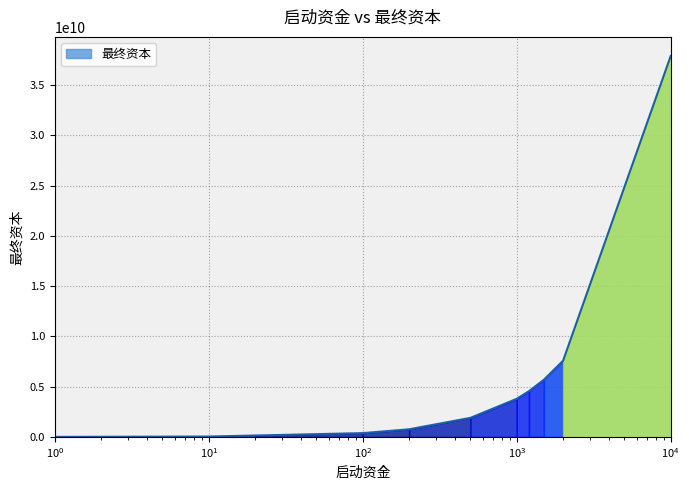

True or false: there are more than 1 points higher than both neighbors.

False